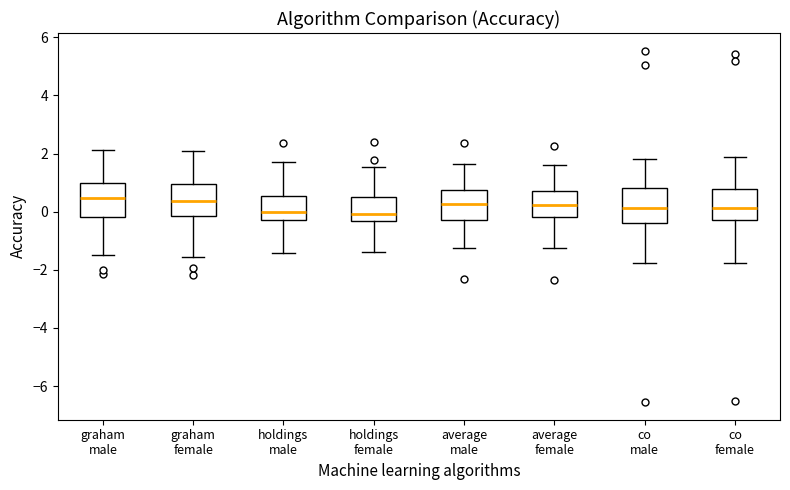

Reading left to right, read every box against the y-axis: the position of its median line, the range the box covers, and the ends of its whiskers. The values are not printed on the chart, so give them approximately, as read against the axis.

graham male: median 0.4, box -0.2 to 1.0, whiskers -1.6 to 2.2
graham female: median 0.4, box -0.2 to 1.0, whiskers -1.6 to 2.0
holdings male: median 0.0, box -0.2 to 0.6, whiskers -1.4 to 1.8
holdings female: median 0.0, box -0.4 to 0.6, whiskers -1.4 to 1.6
average male: median 0.2, box -0.2 to 0.8, whiskers -1.2 to 1.6
average female: median 0.2, box -0.2 to 0.8, whiskers -1.2 to 1.6
co male: median 0.2, box -0.4 to 0.8, whiskers -1.8 to 1.8
co female: median 0.2, box -0.2 to 0.8, whiskers -1.8 to 1.8